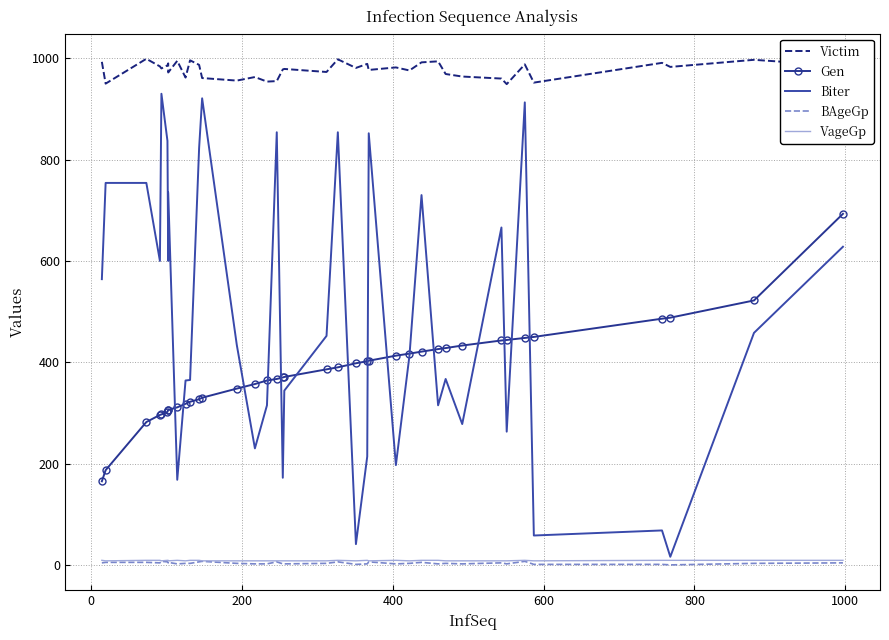

Is it true that VageGp equals 3 at 9?

False